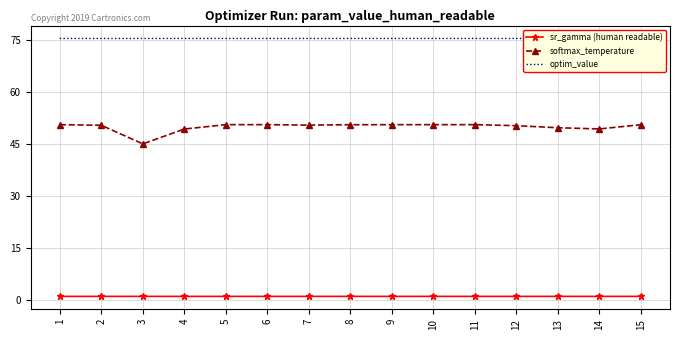

Which series has the widest spread of values?

softmax_temperature